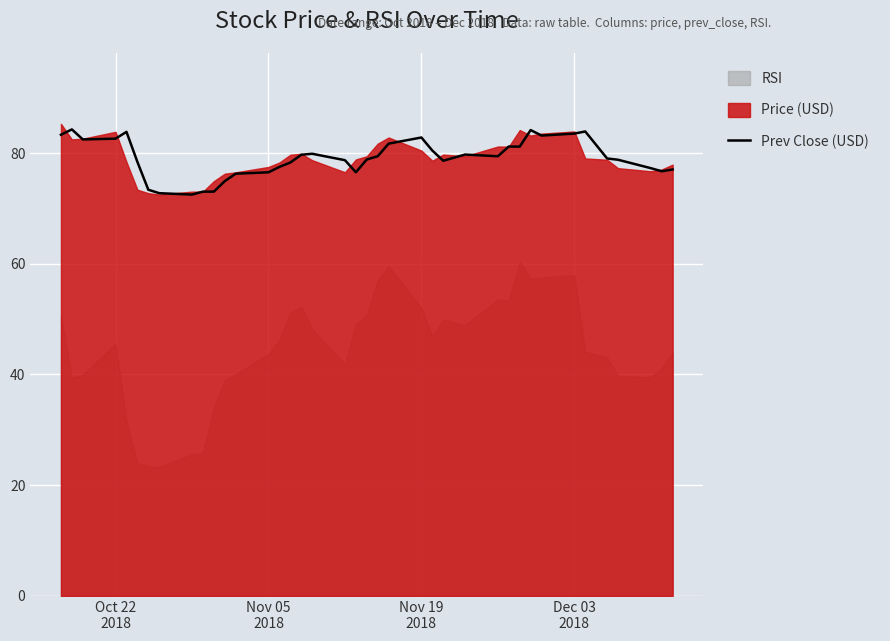

Reading left to right, transcribe all the data shown in this chart.

83.3	84.3	82.5	82.6	83.8	78.4	73.4	72.8	72.5	73.0	73.0	74.9	76.3	76.5	77.5	78.3	79.7	79.9	78.7	76.5	78.8	79.4	81.7	82.8	80.5	78.6	79.7	79.4	81.2	81.2	84.2	83.2	83.5	83.9	79.0	78.8	77.3	76.7	77.0